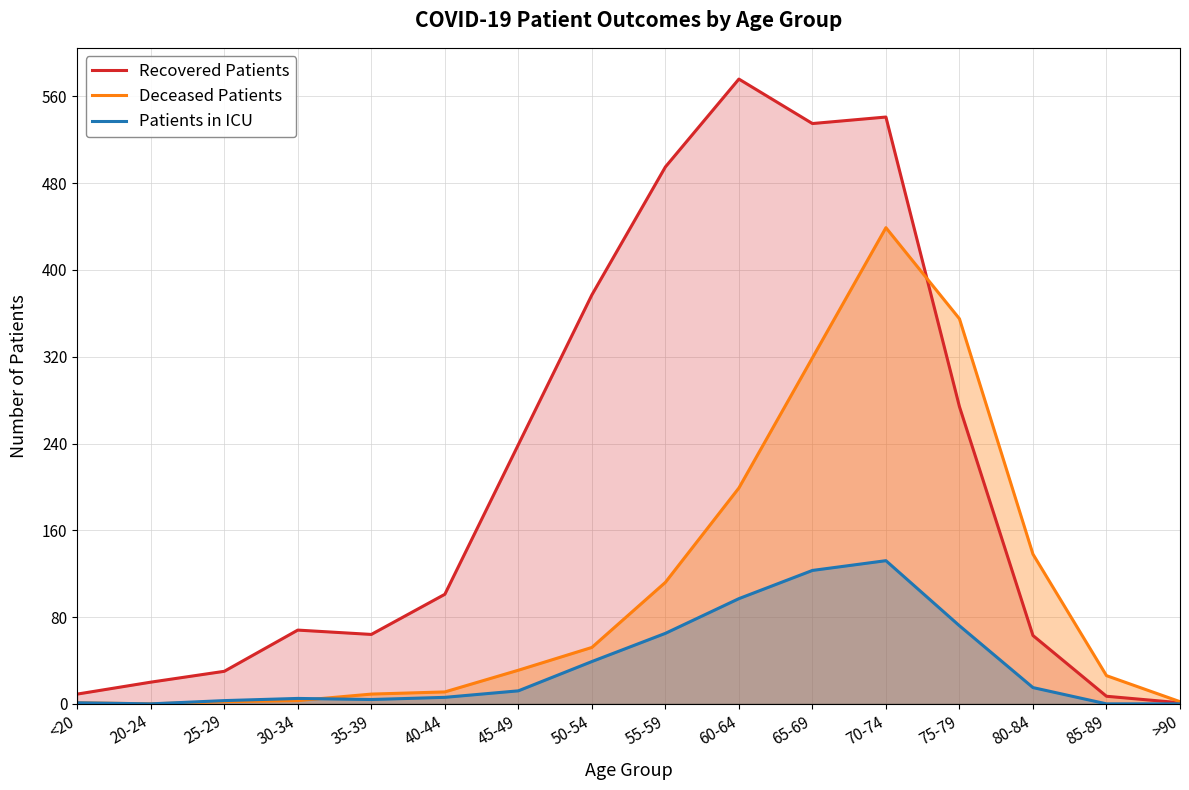

What is the label of the 13th point from the left?

75-79